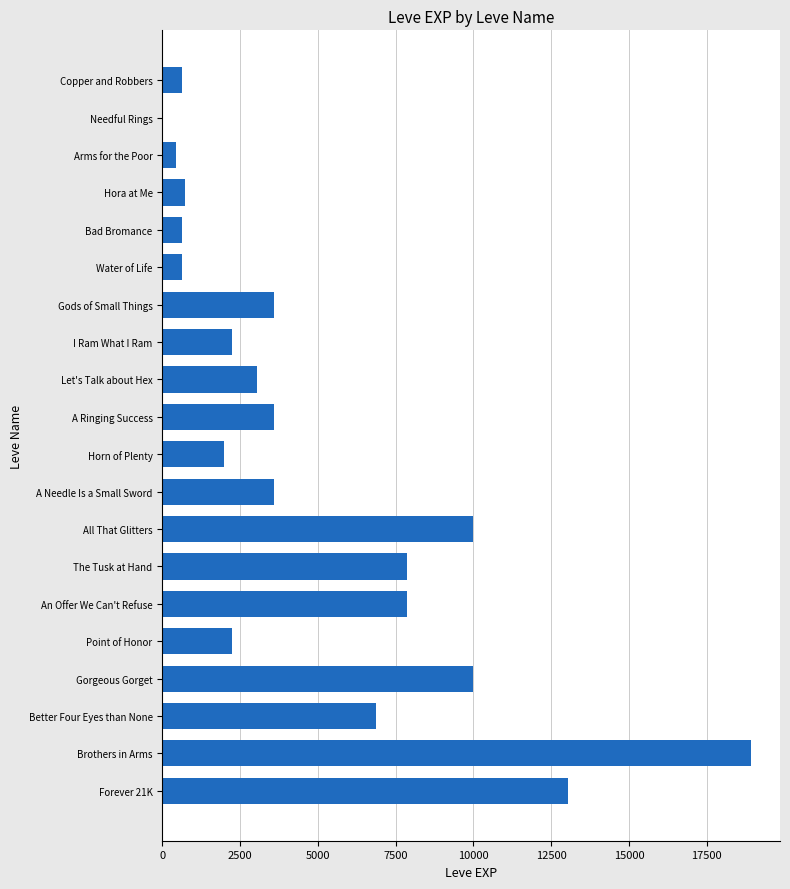

Reading top to bottom, transcribe all the data shown in this chart.

Copper and Robbers=630	Needful Rings=1	Arms for the Poor=450	Hora at Me=720	Bad Bromance=630	Water of Life=630	Gods of Small Things=3600	I Ram What I Ram=2230	Let's Talk about Hex=3040	A Ringing Success=3600	Horn of Plenty=1980	A Needle Is a Small Sword=3600	All That Glitters=9990	The Tusk at Hand=7880	An Offer We Can't Refuse=7880	Point of Honor=2230	Gorgeous Gorget=9990	Better Four Eyes than None=6880	Brothers in Arms=18910	Forever 21K=13040